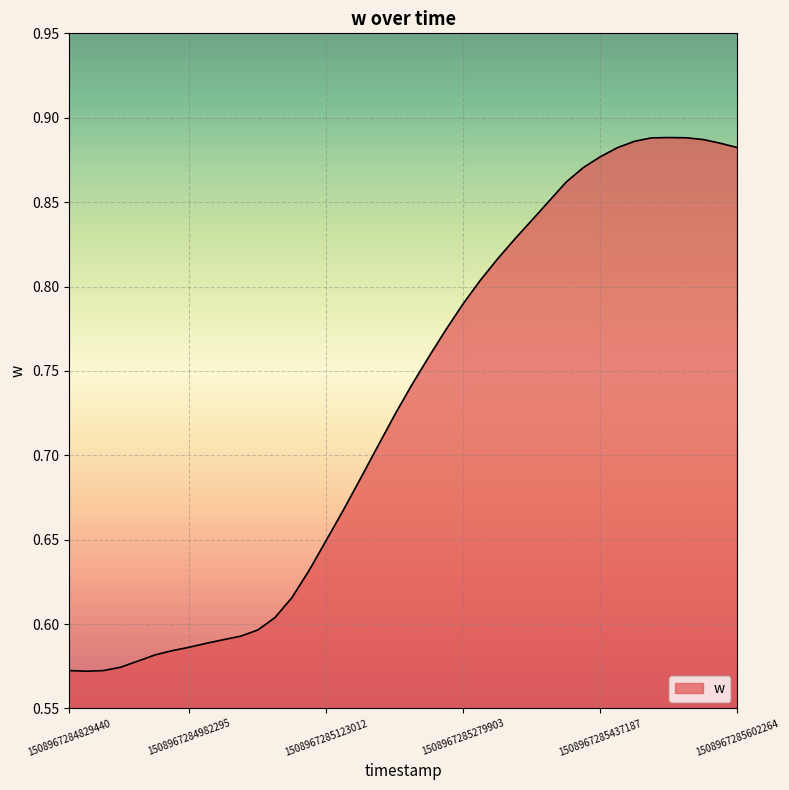

What is the difference between the maximum and minimum values?

0.3